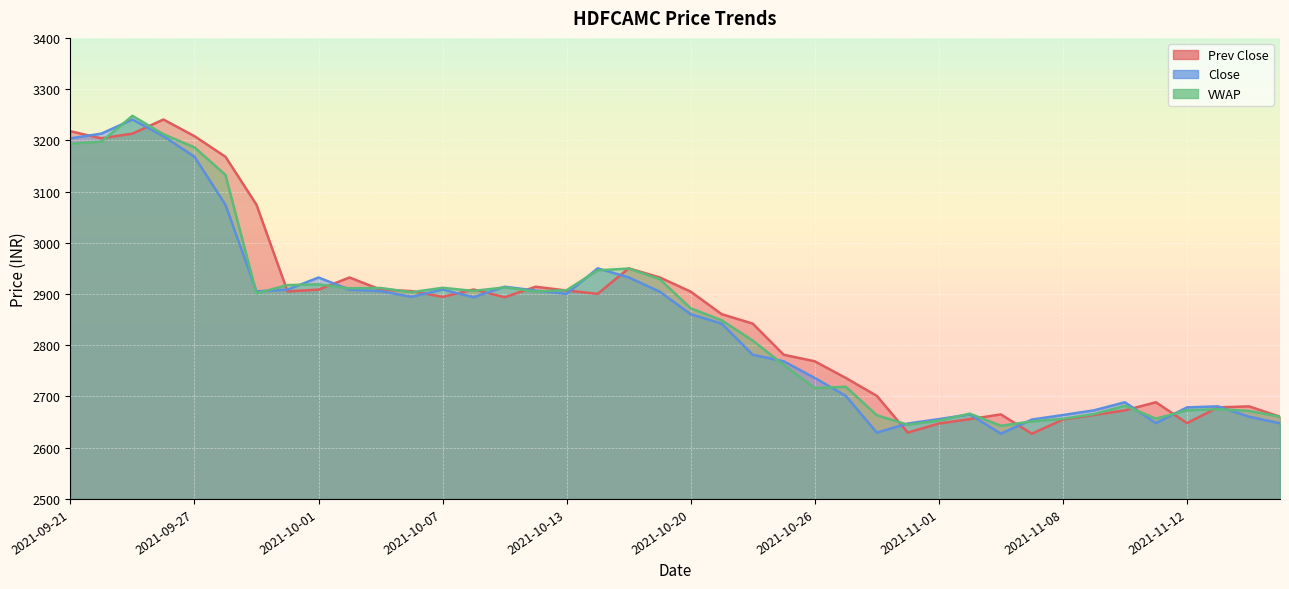

Is it true that Prev Close equals 2950.2 at 2021-10-18?

True